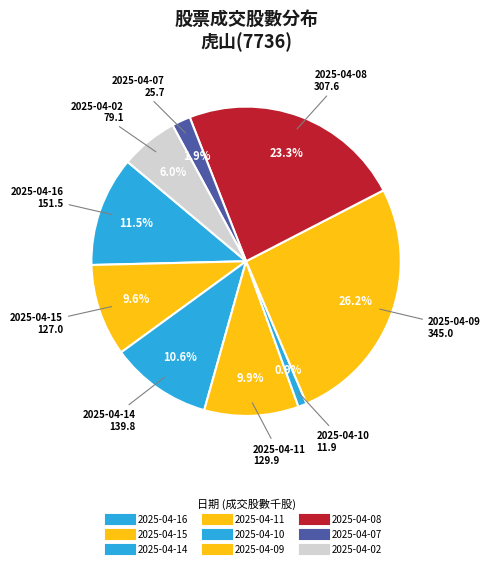

Does any single category account for the majority?

No